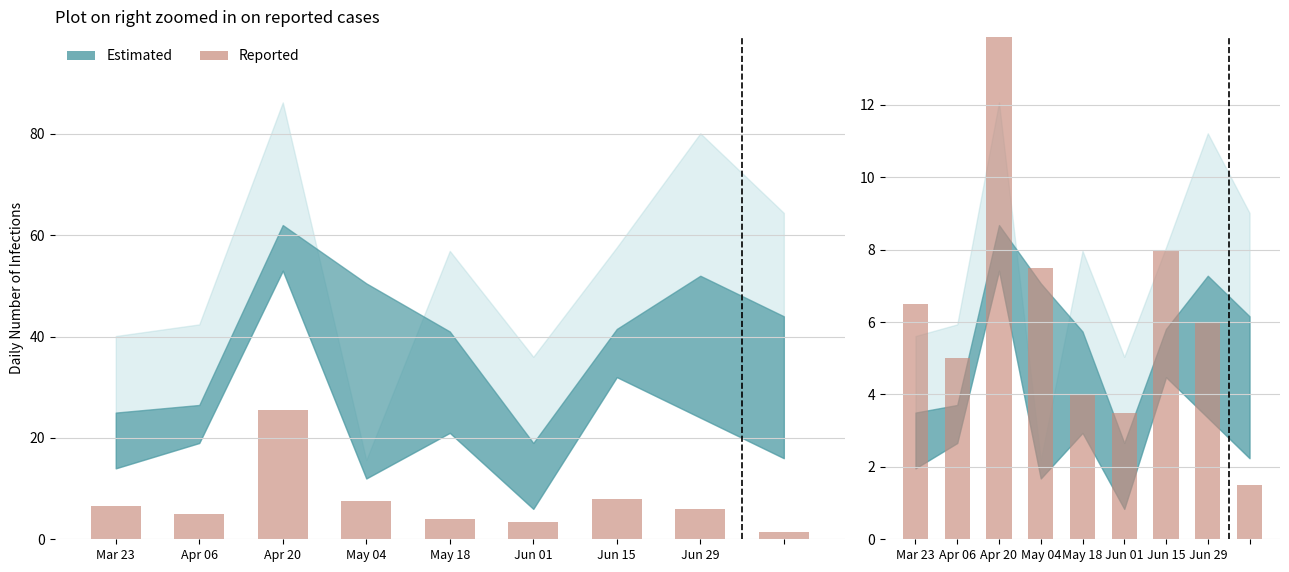

What value does the data have at May 18?

4.0